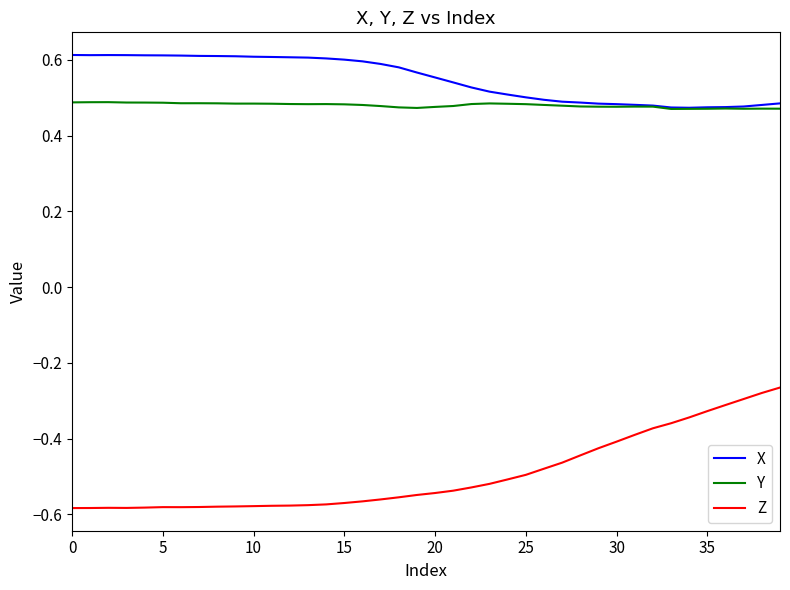

True or false: Z and Y cross at least once.

False